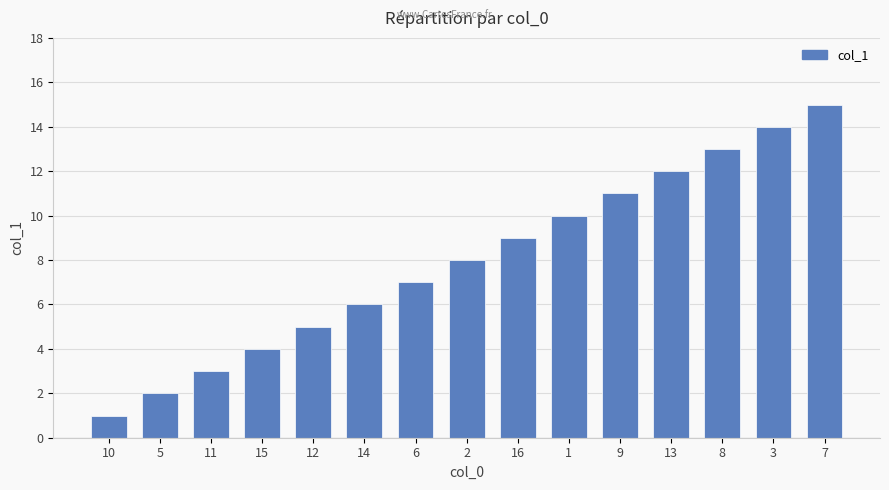

List the labels in order of value, smallest first.

10, 5, 11, 15, 12, 14, 6, 2, 16, 1, 9, 13, 8, 3, 7